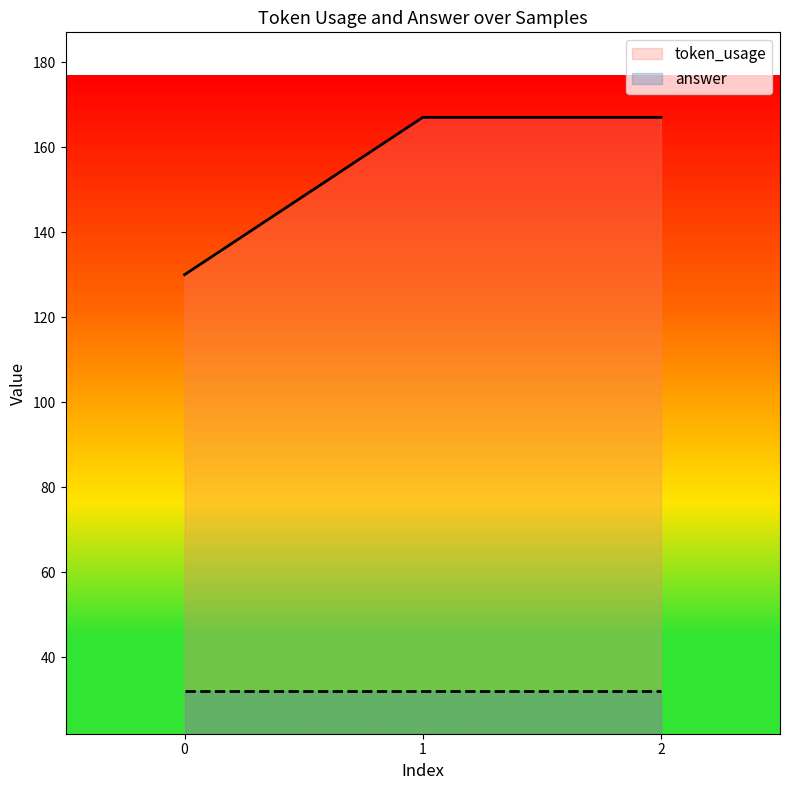

Does the chart display data point markers on the line(s)?

No